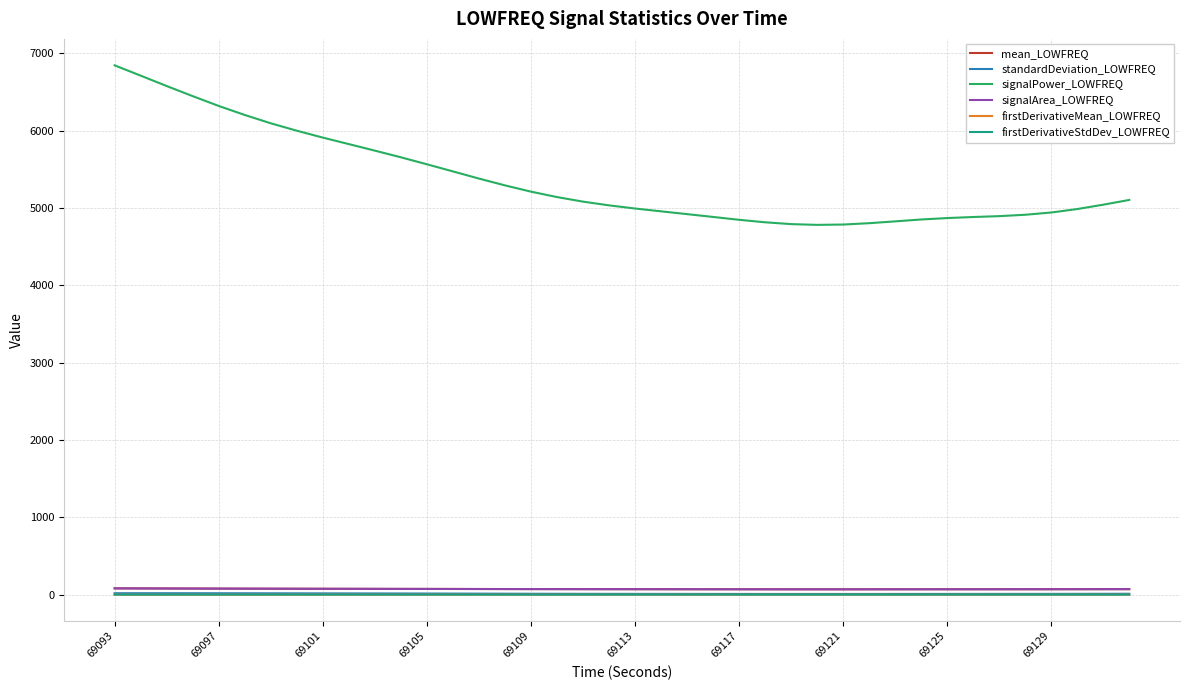

True or false: firstDerivativeStdDev_LOWFREQ and signalPower_LOWFREQ cross at least once.

False